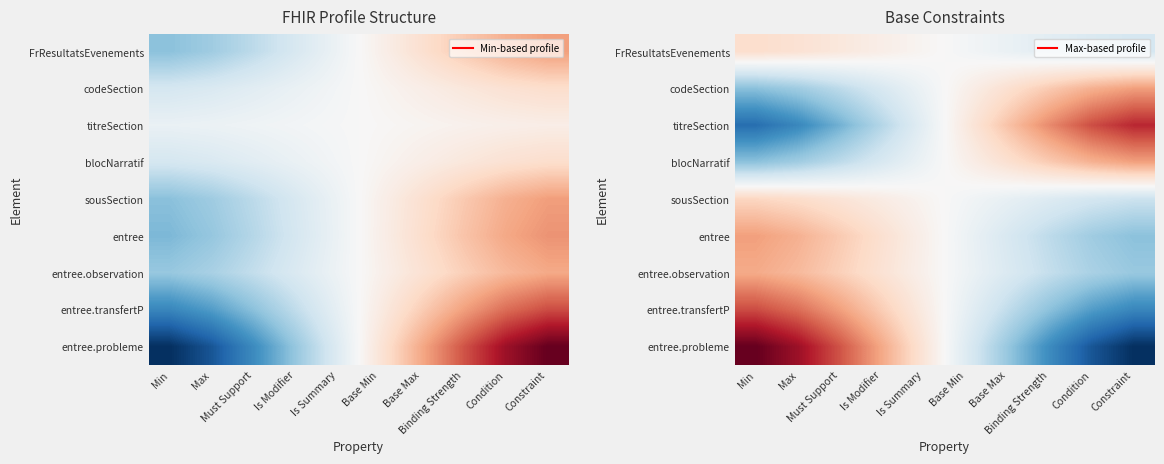

Is the value of entree at Base Min greater than the value of titreSection at Binding Strength?

No